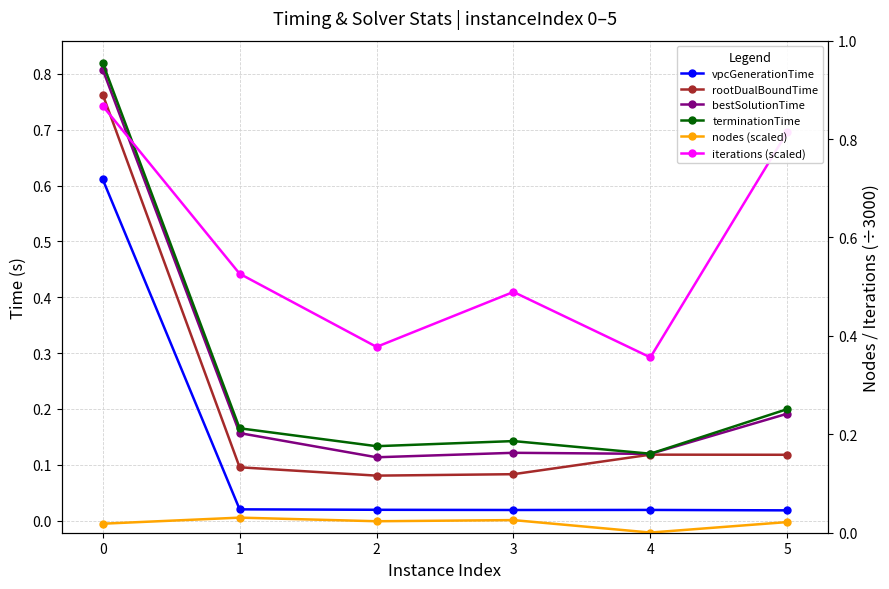

What is the highest value of the bestSolutionTime series?

0.8